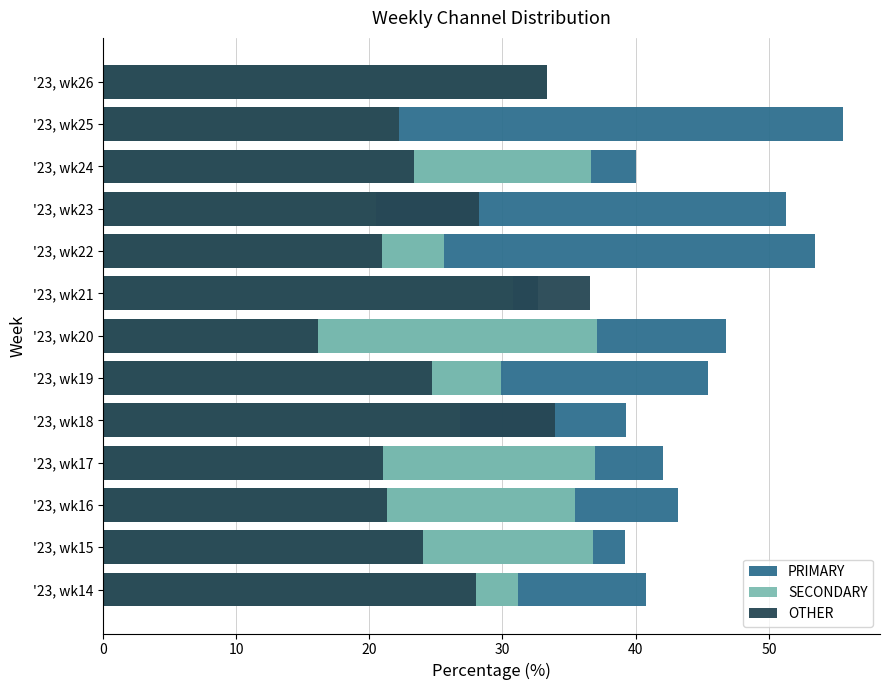

How many series are shown in this chart?

3